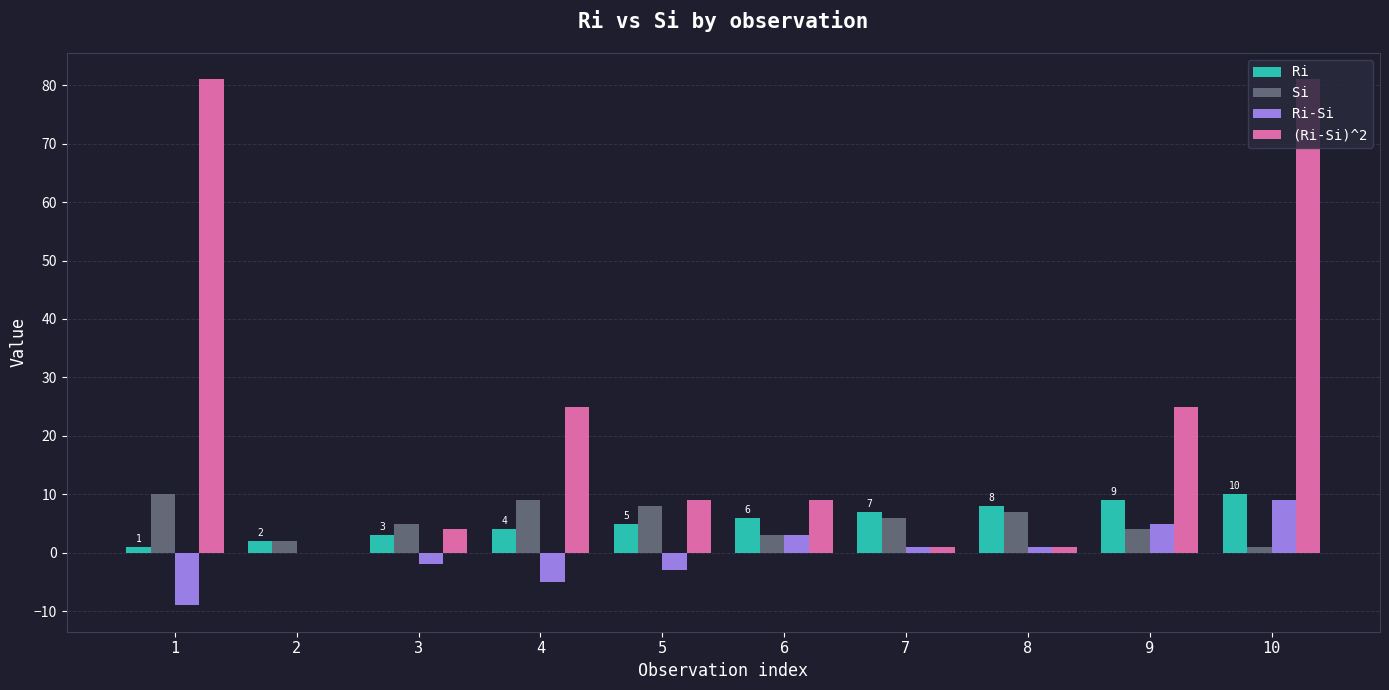

Count the number of data series in this chart.

4